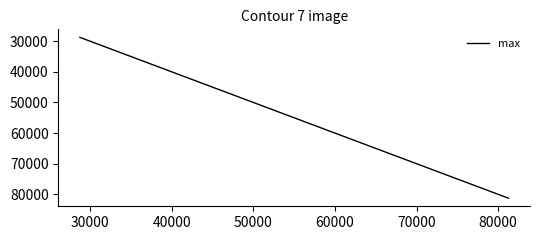

What is the smallest value displayed?

28724.4